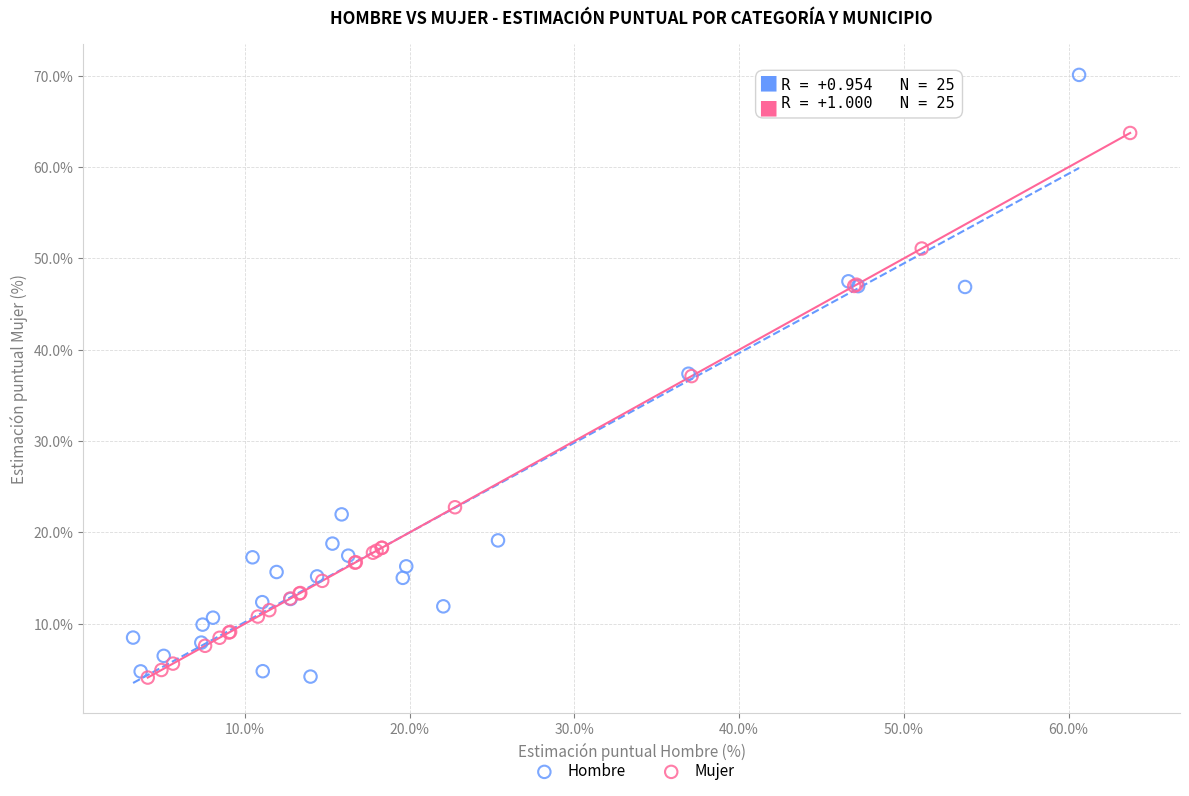

Which series contains the highest Y value?

Hombre